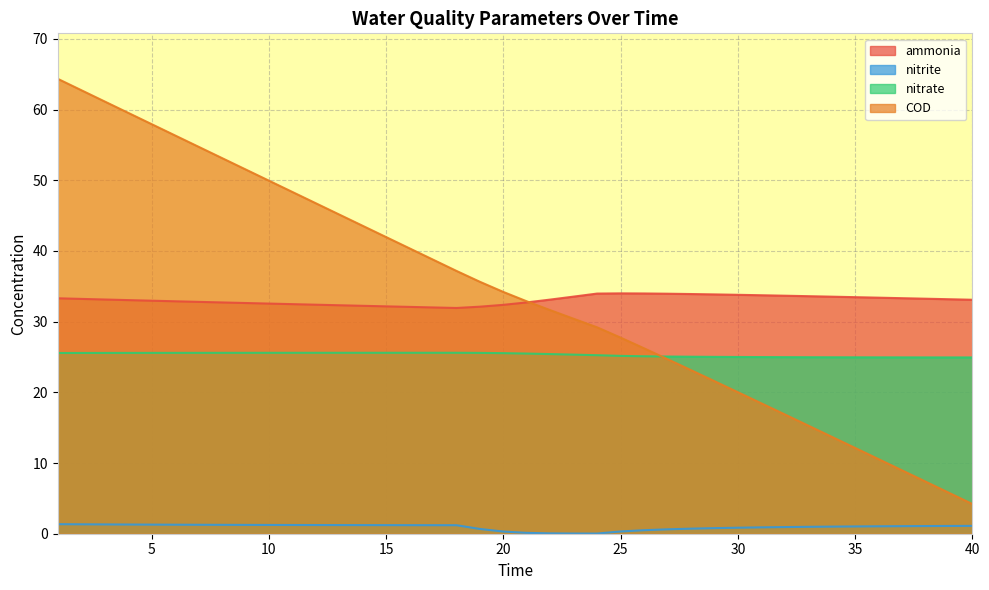

Count the number of categories in the chart.

40